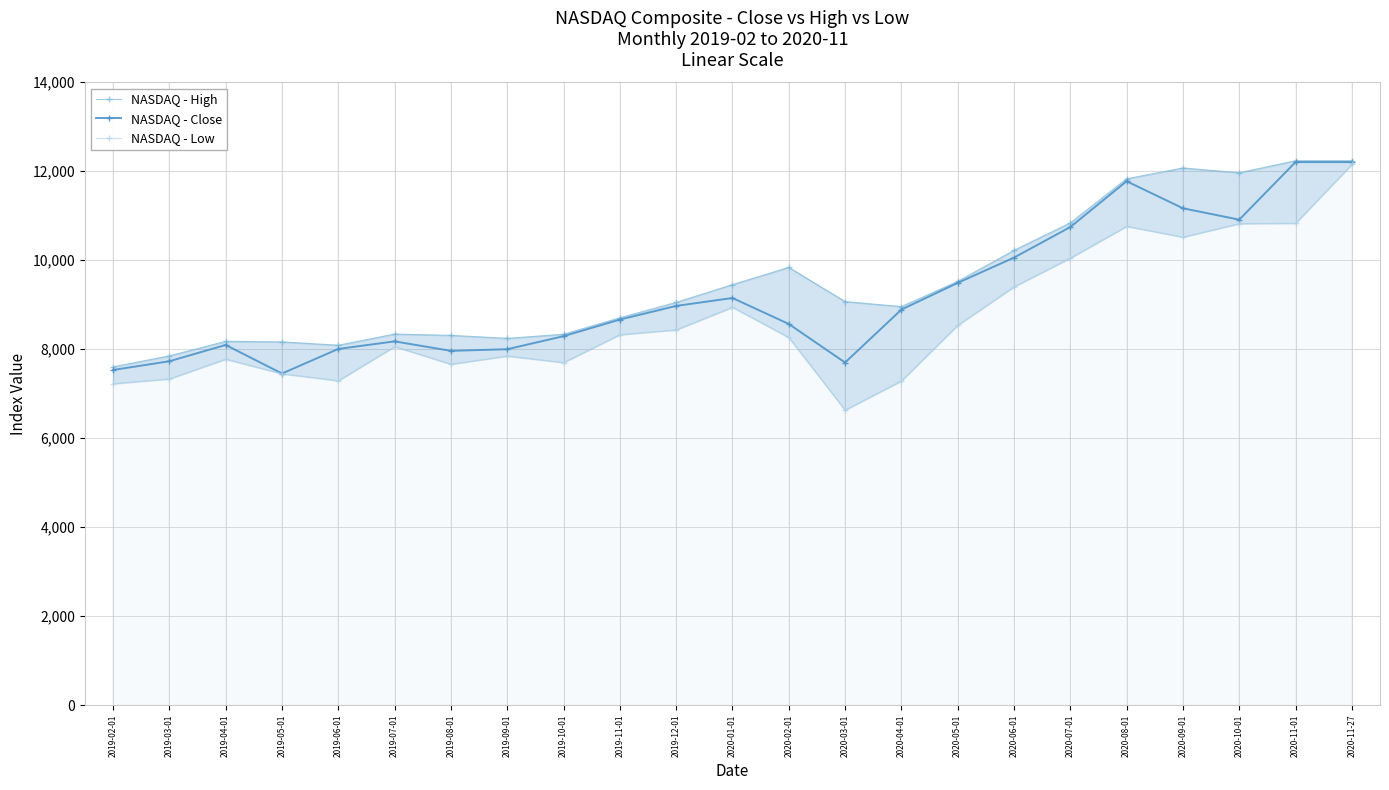

At which category does the chart reach its peak across all series?

2020-11-01